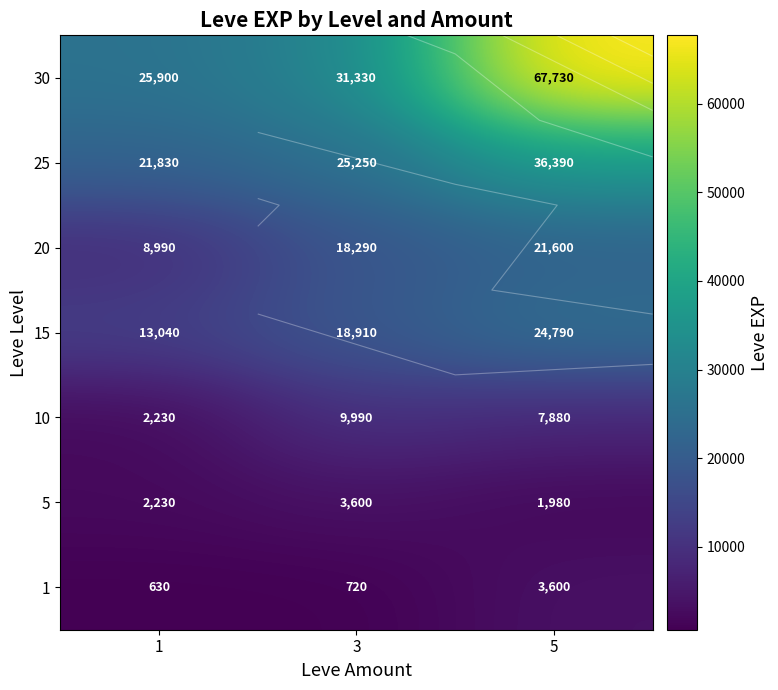

What is the minimum value shown in the chart?

630